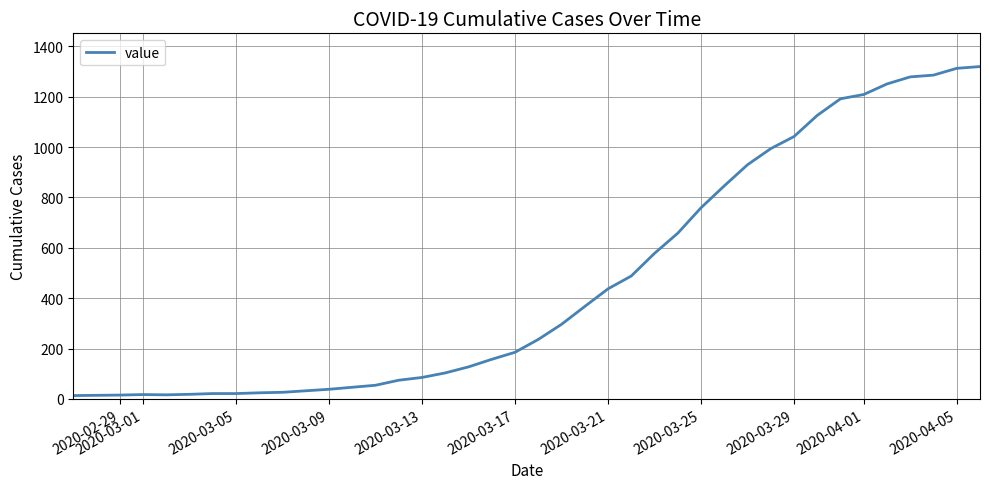

What is the greatest value displayed?

1320